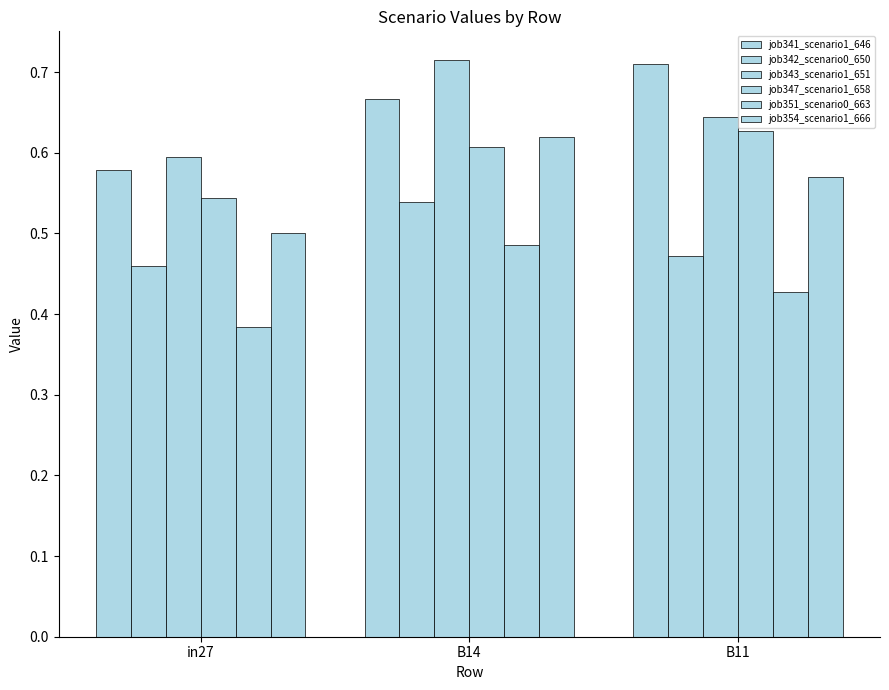

Which series changed the most between in27 and B11?

job341_scenario1_646